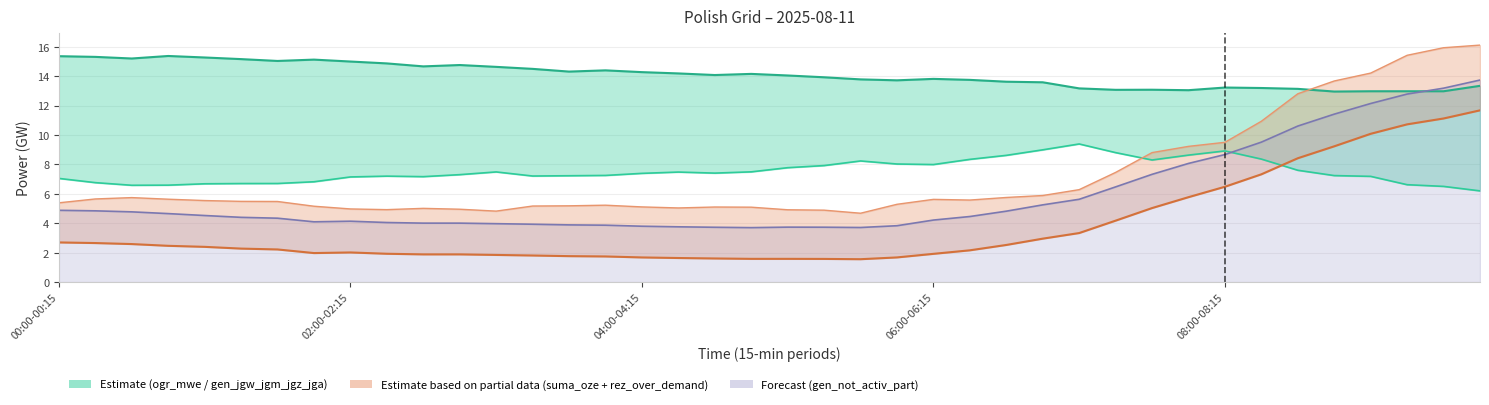

Is it true that gen_not_activ_part line equals 4.3 at 6?

True